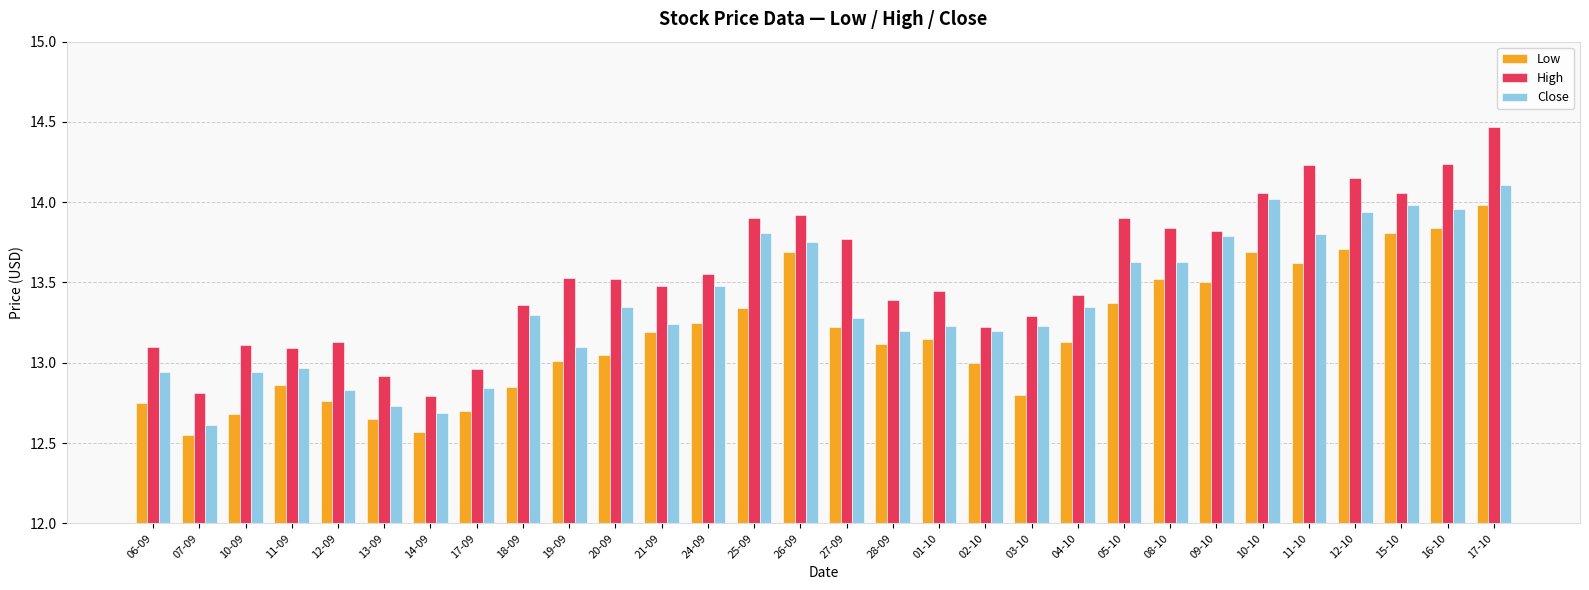

What is the maximum value shown in the chart?

14.5